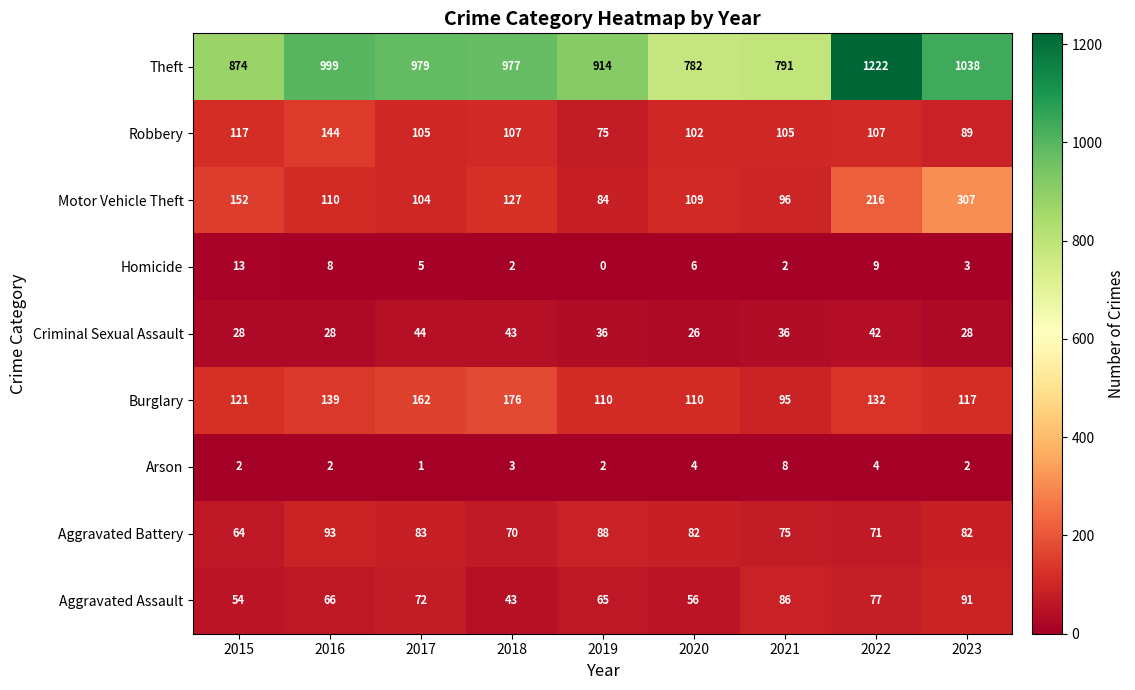

Rank the series at 2023 from lowest to highest value.

Arson, Homicide, Criminal Sexual Assault, Aggravated Battery, Robbery, Aggravated Assault, Burglary, Motor Vehicle Theft, Theft